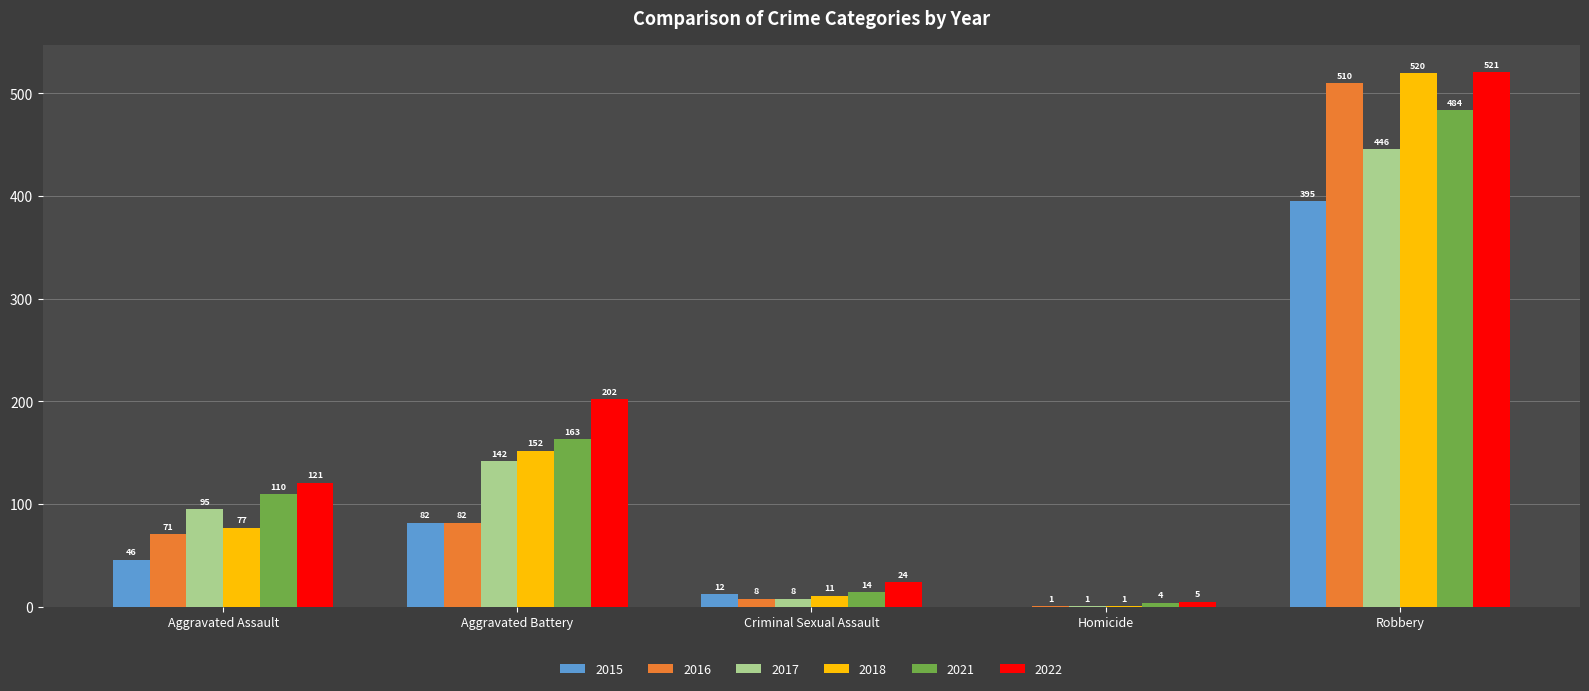

At which category is the sum across all series the highest?

Robbery